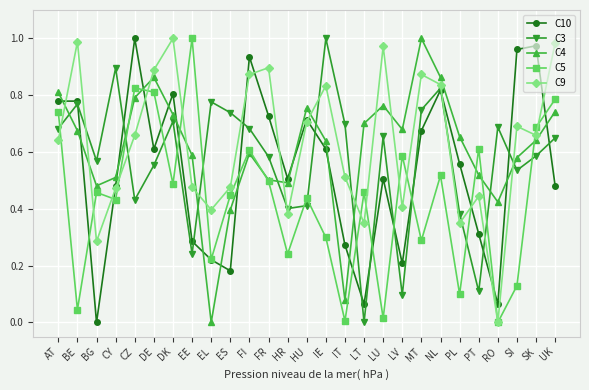

Which series changed the most between CZ and MT?

C5